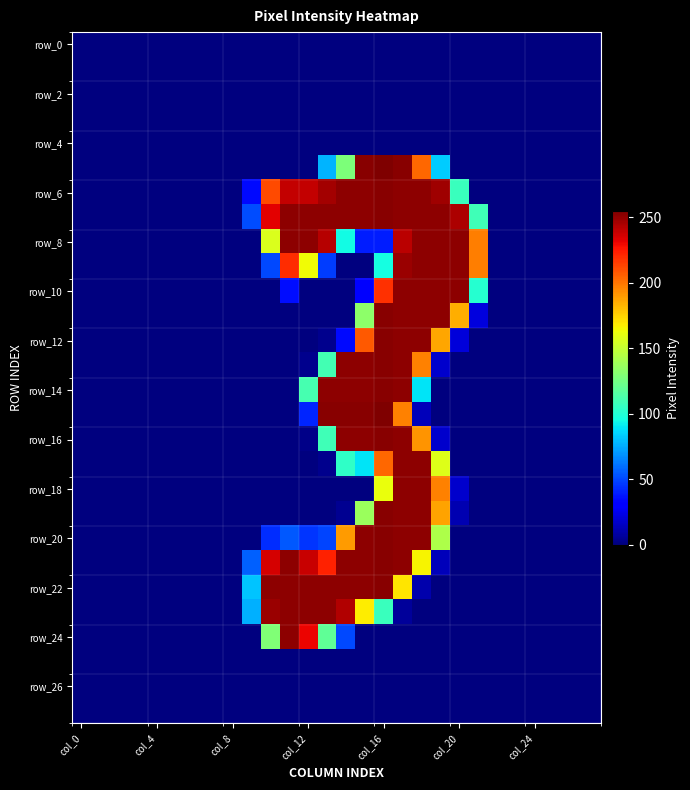

At which category is the sum across all series the highest?

17